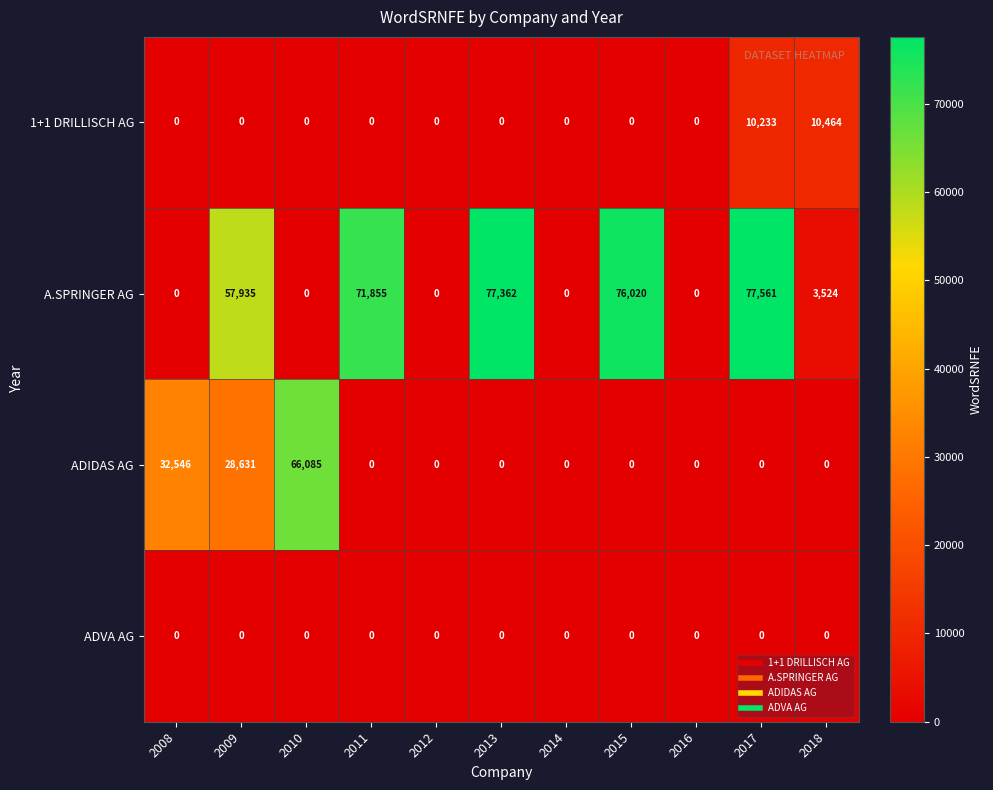

What is the difference between the maximum and minimum values in the 1+1 DRILLISCH AG series?

10464